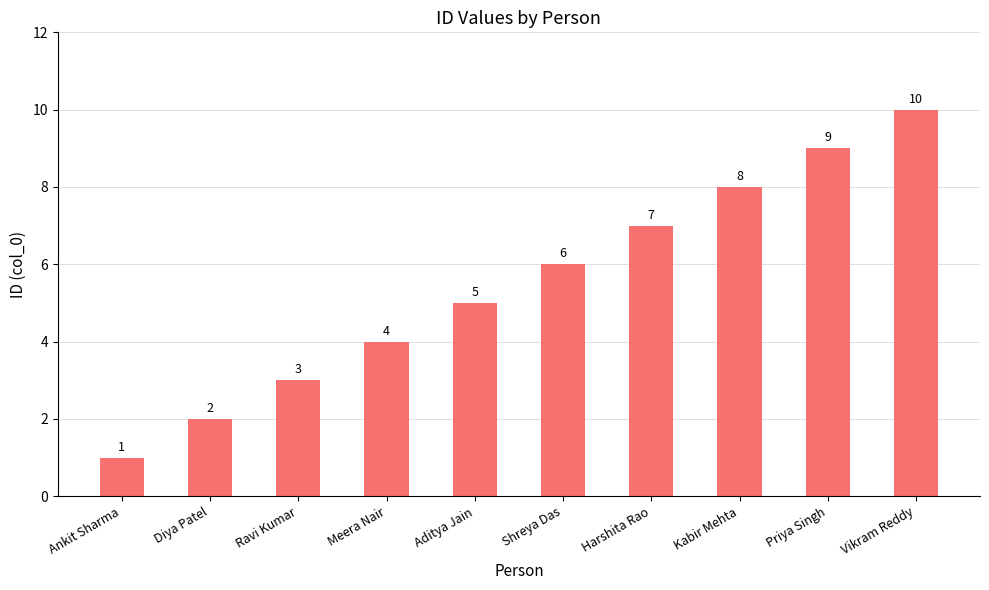

What is the greatest value displayed?

10